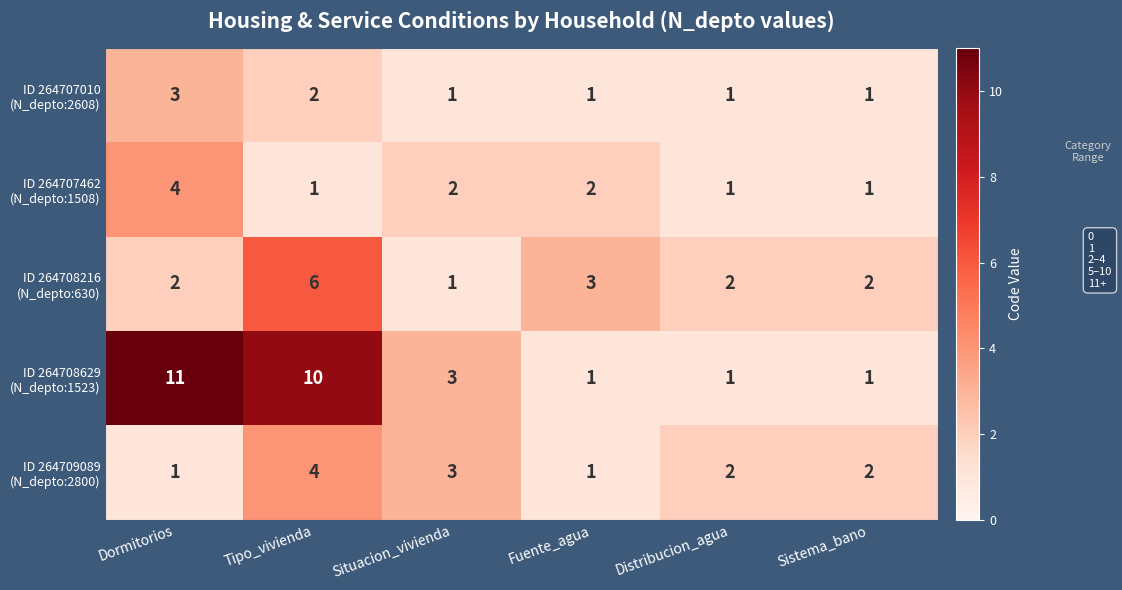

At which category is the sum across all series the highest?

Tipo_vivienda